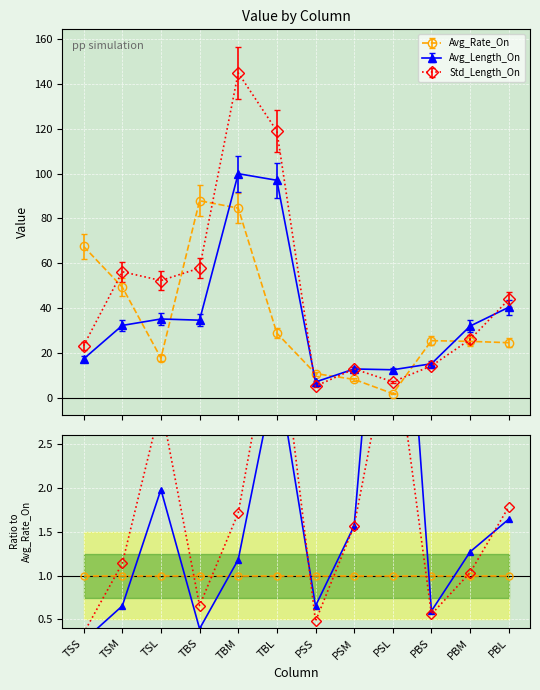

The Avg_Rate_On series shows 1.0 at PBM. True or false?

True